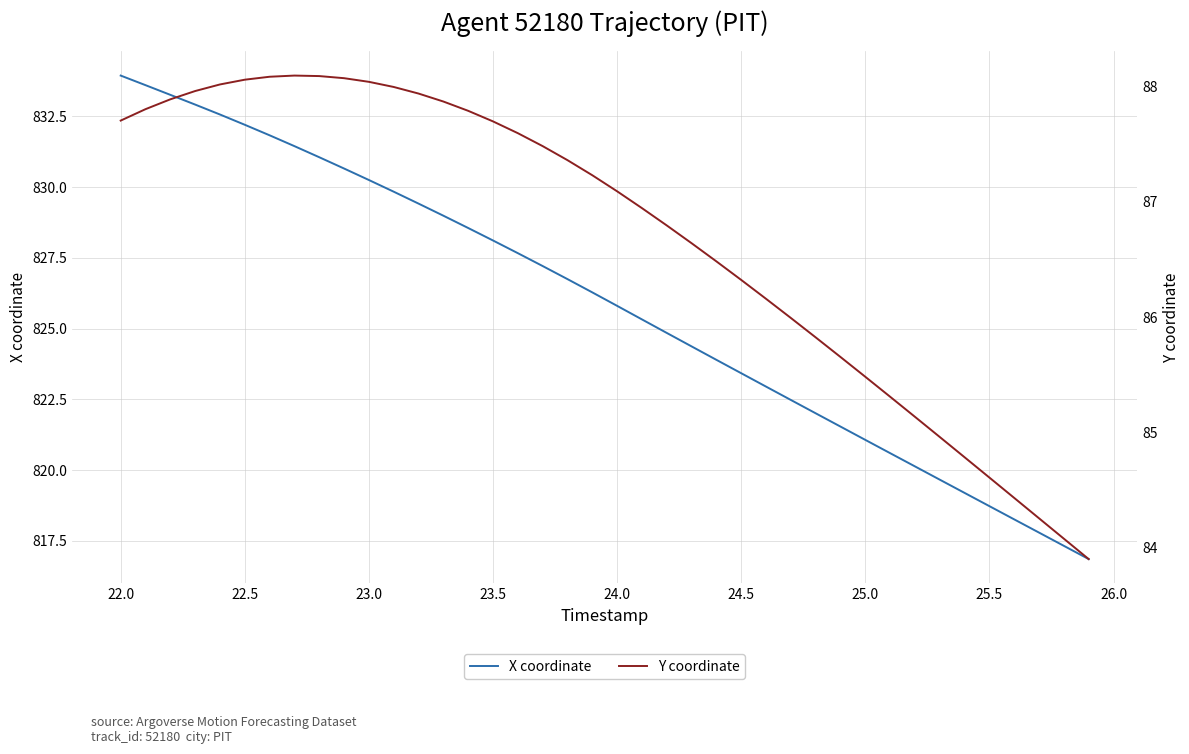

What is the sum of all Y coordinate values?

3467.7